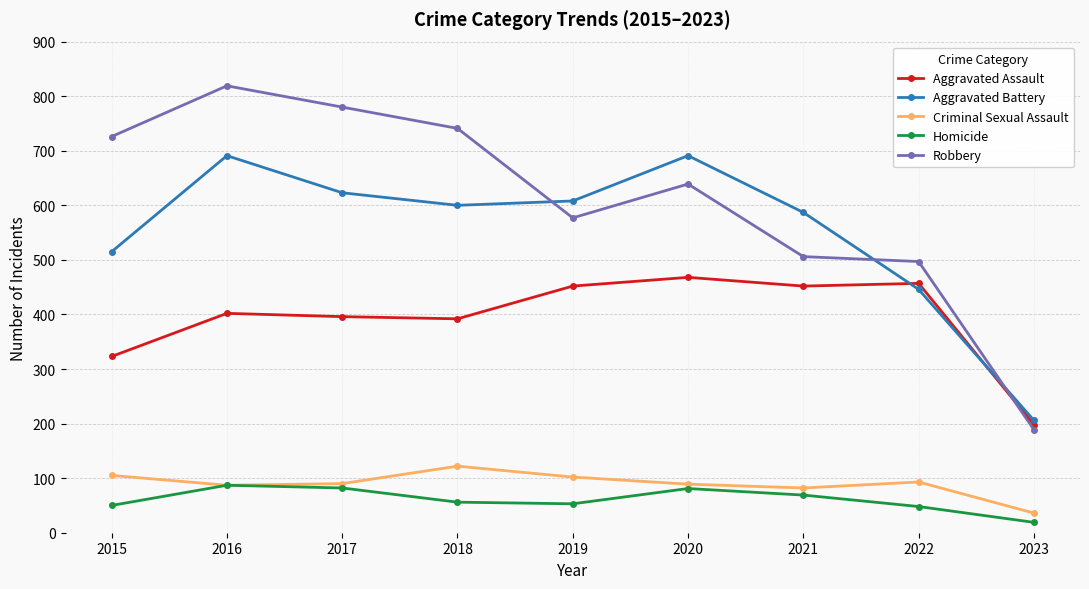

Rank the series at 2015 from highest to lowest value.

Robbery, Aggravated Battery, Aggravated Assault, Criminal Sexual Assault, Homicide